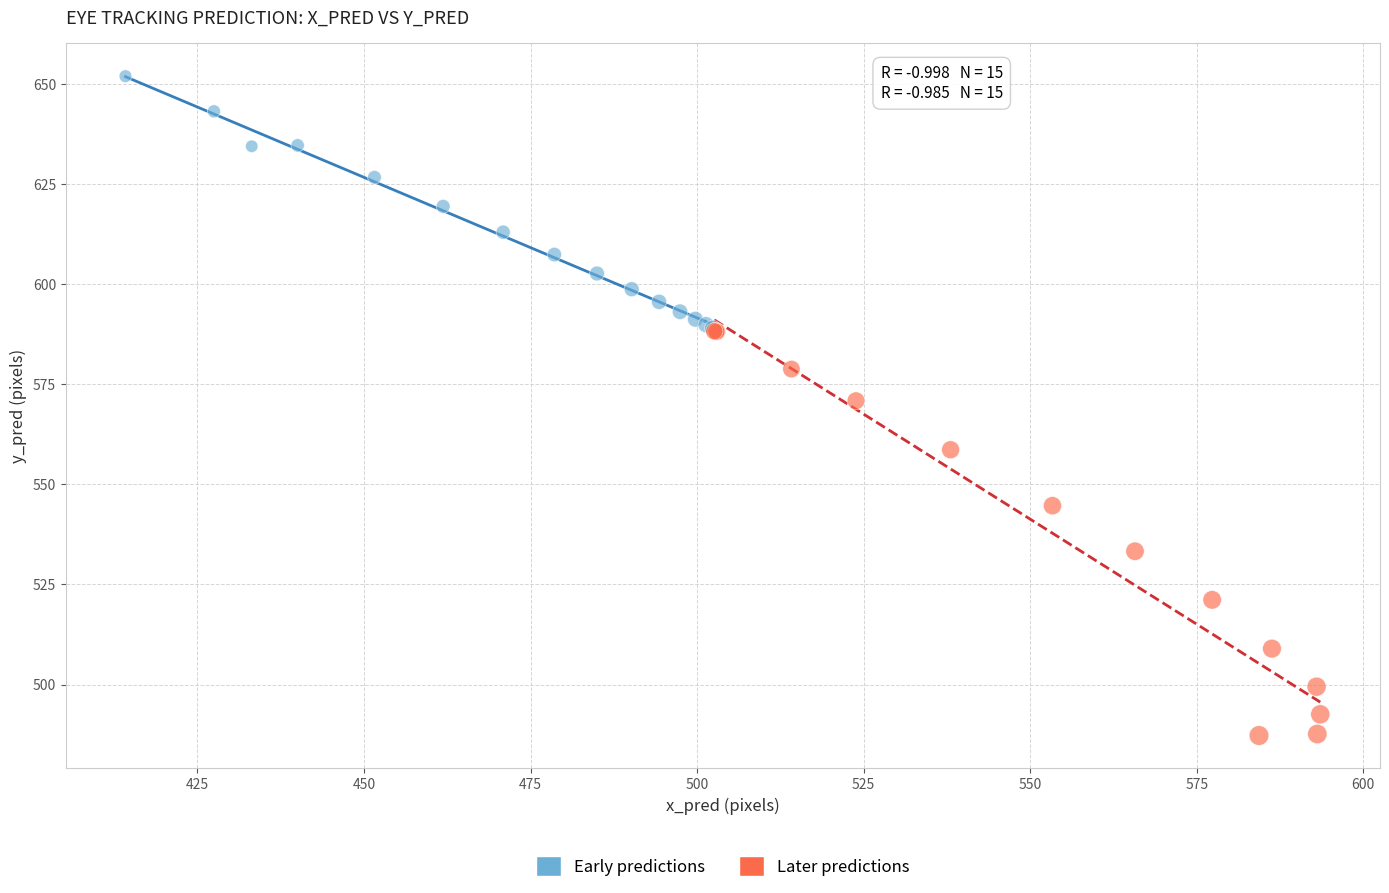

Which series has the largest Y range (max minus min)?

Later predictions